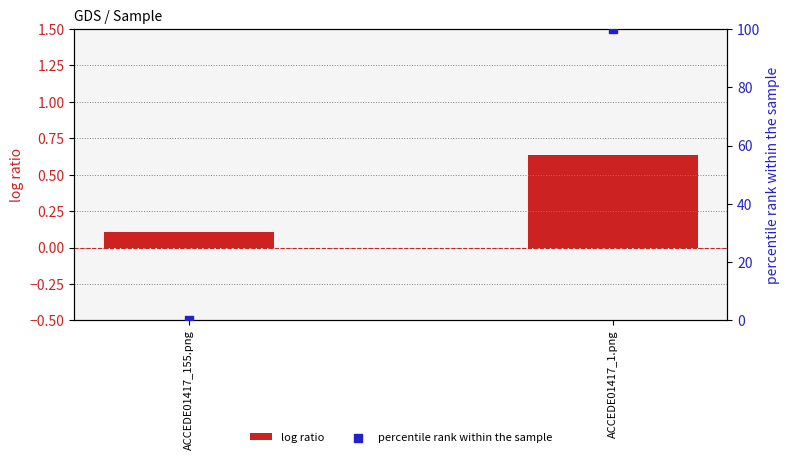

What is the total value across all series at ACCEDE01417_1.png?

100.6